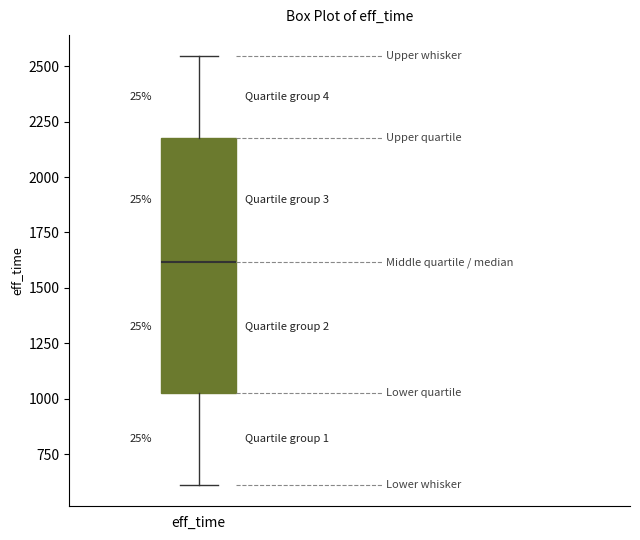

Transcribe this box plot: give where the median line is, the range the box spans, and where the two whiskers end, as read against the y-axis. The values are not printed on the chart, so give them approximately, as read against the axis.

median 1600, box 1050 to 2200, whiskers 600 to 2550